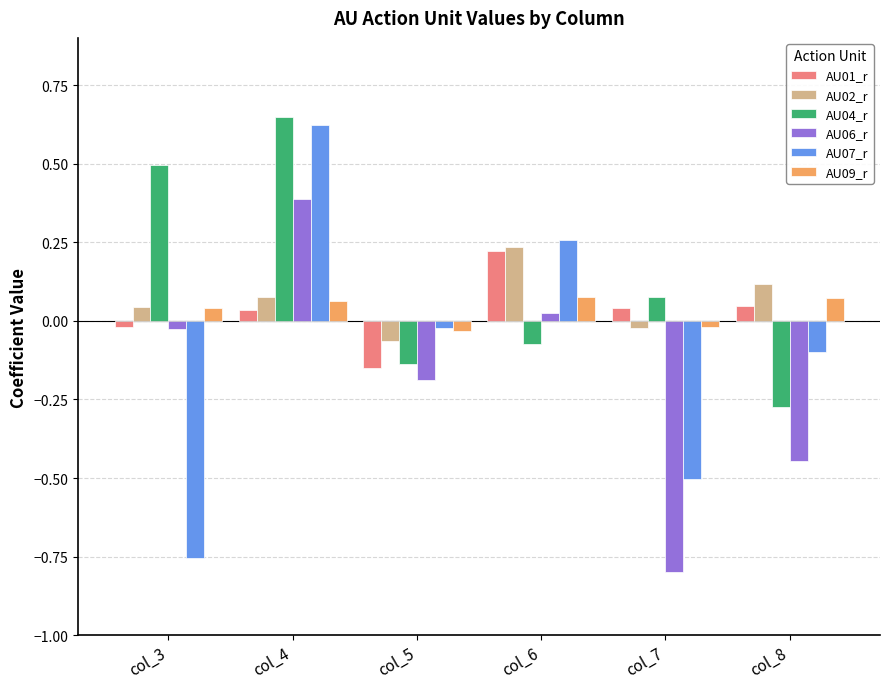

Which series changed the most between col_5 and col_6?

AU01_r